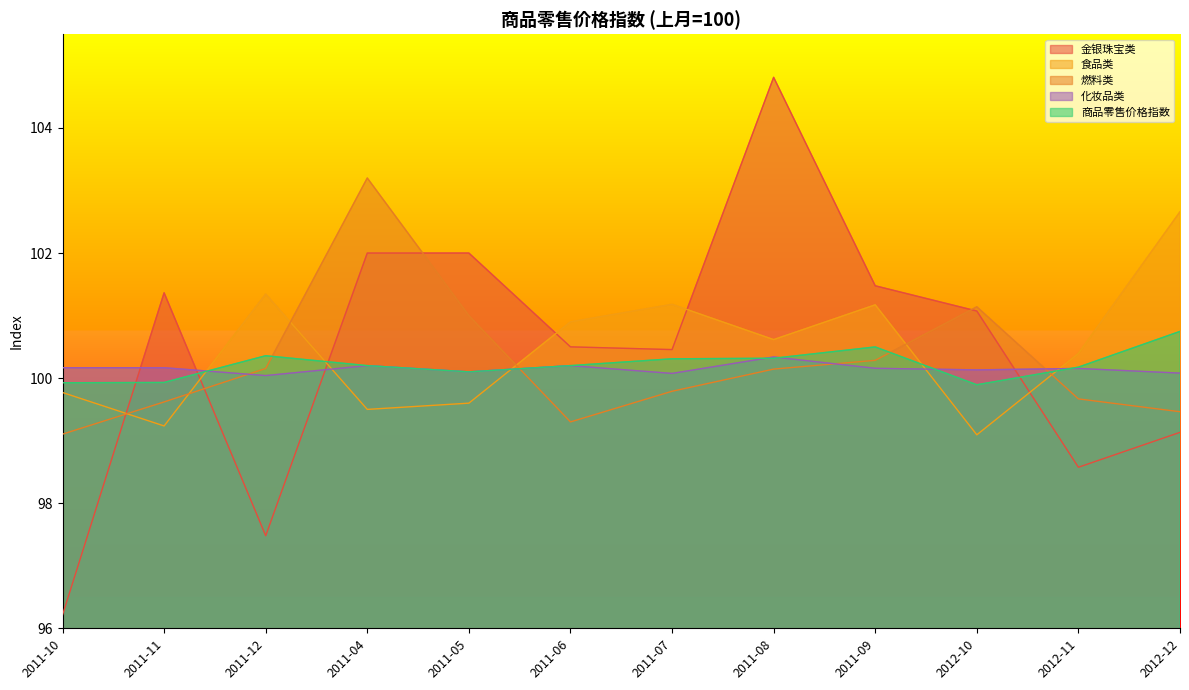

What is the sum of the 商品零售价格指数 values at 2011-08 and 2012-11?

200.5